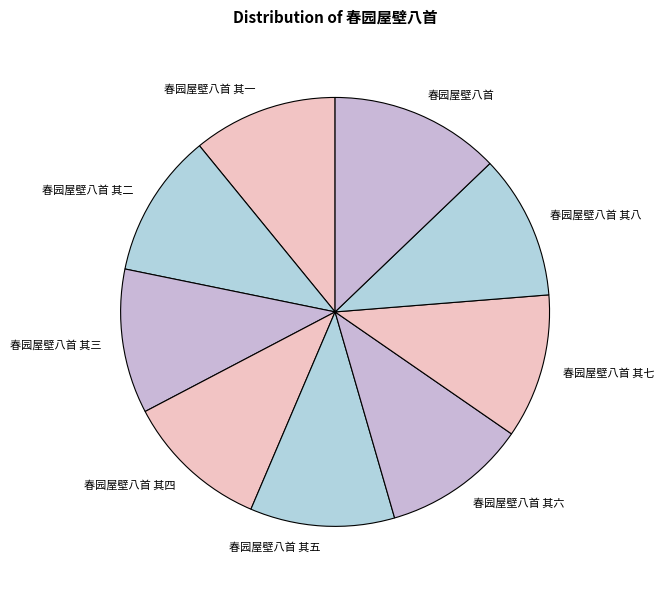

Approximately how many times larger is the value at 春园屋壁八首 其三 compared to 春园屋壁八首 其八?

1.0